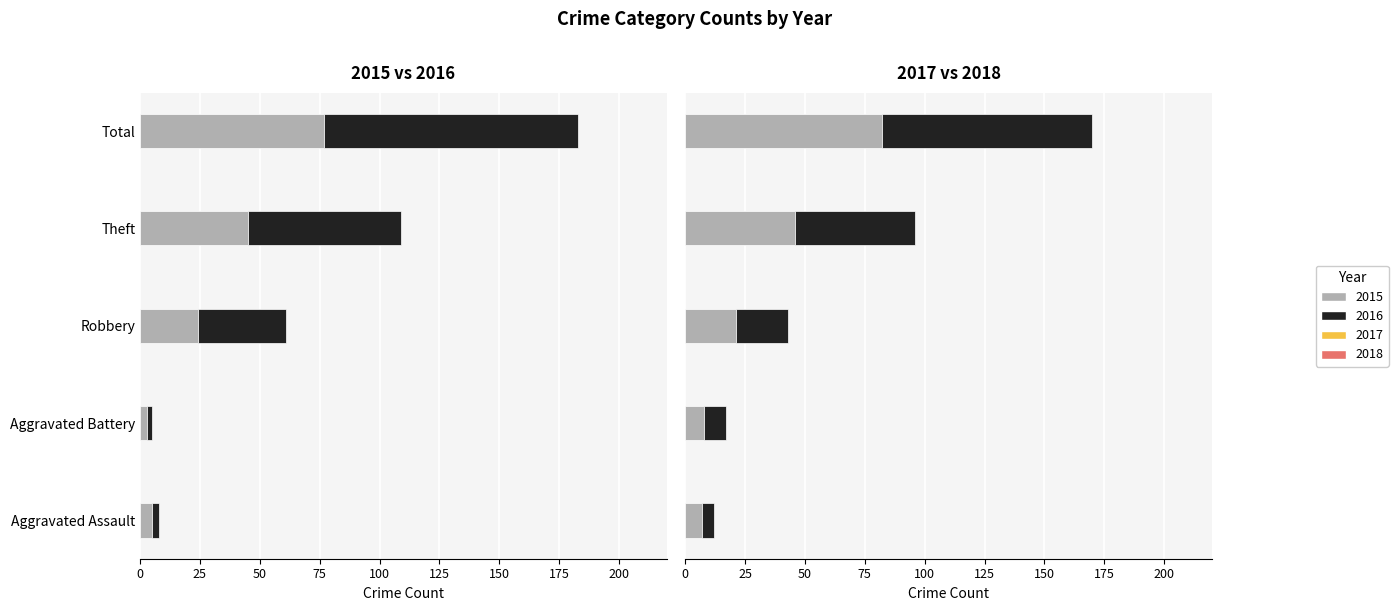

Reading right to left, list all the values displayed in this chart.

2015: Total=77	Theft=45	Robbery=24	Aggravated Battery=3	Aggravated Assault=5
2016: Total=106	Theft=64	Robbery=37	Aggravated Battery=2	Aggravated Assault=3
2017: Total=82	Theft=46	Robbery=21	Aggravated Battery=8	Aggravated Assault=7
2018: Total=88	Theft=50	Robbery=22	Aggravated Battery=9	Aggravated Assault=5